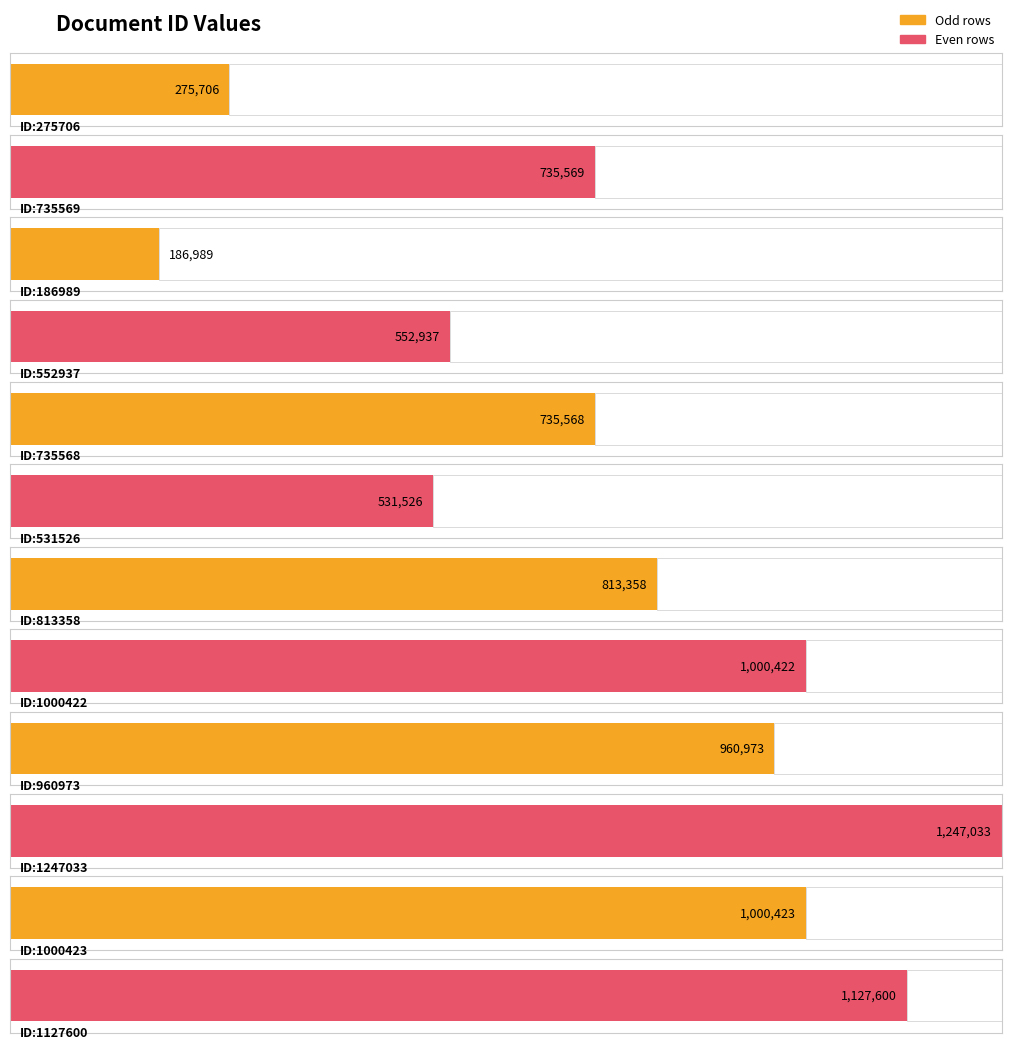

Approximately how many times larger is the value at 531526 compared to 275706?

1.9